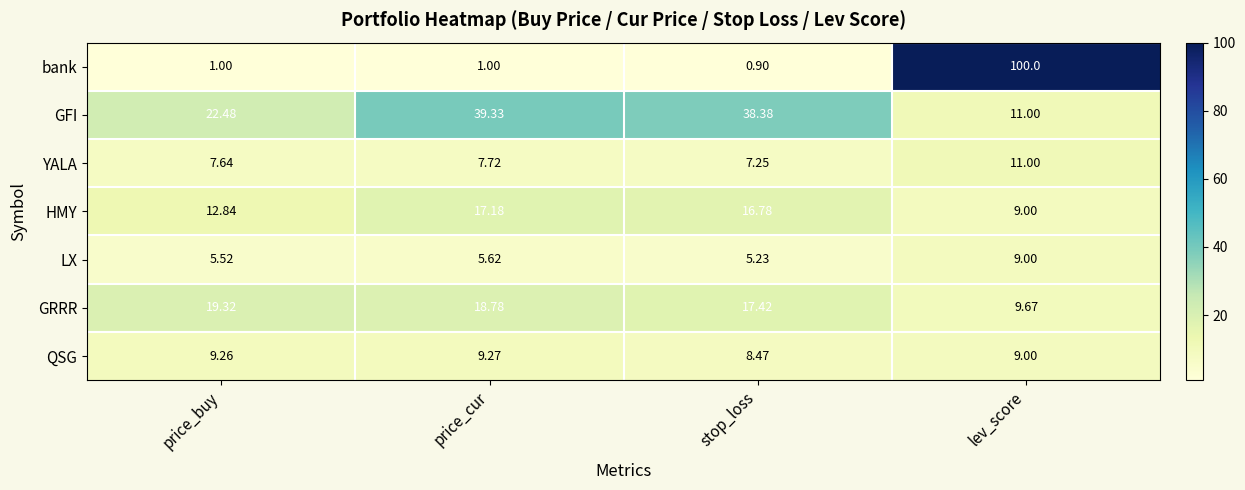

Which series has the largest range (max minus min)?

bank